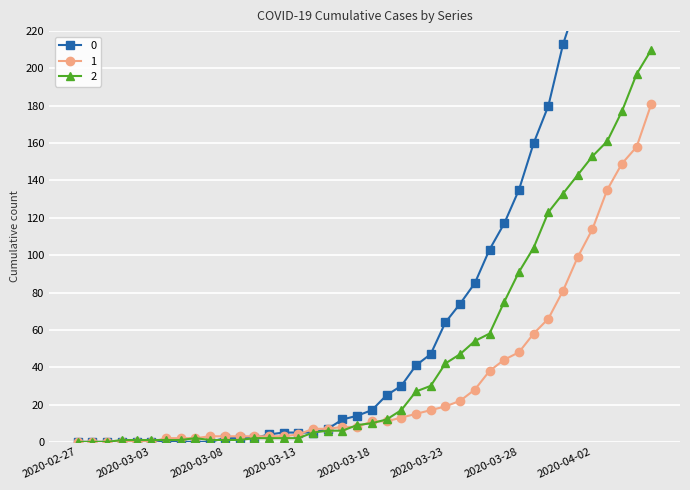

What is the sum of all 2 values?

1908